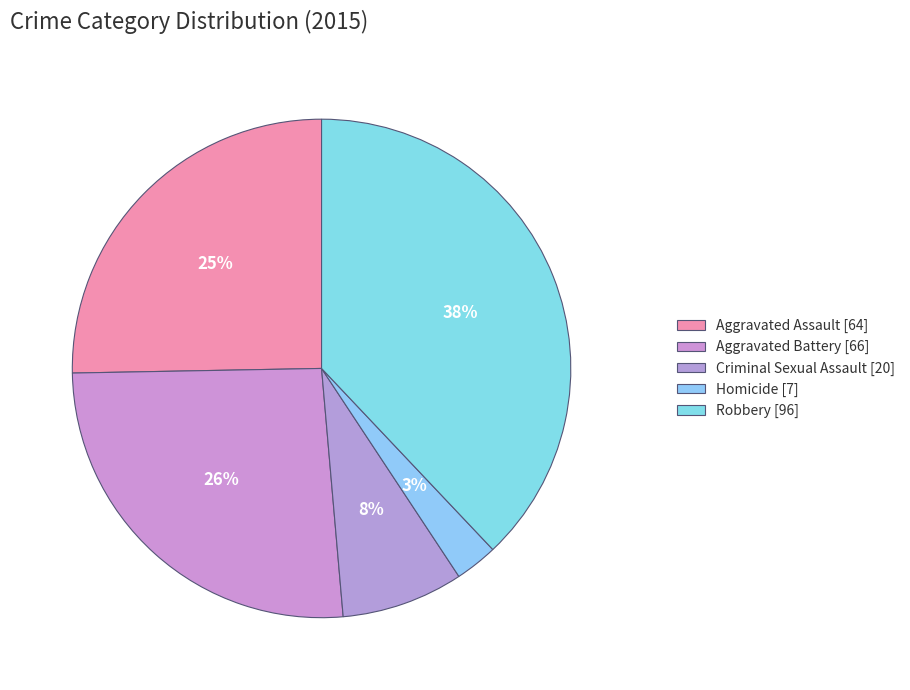

How many segments does this pie chart have?

5